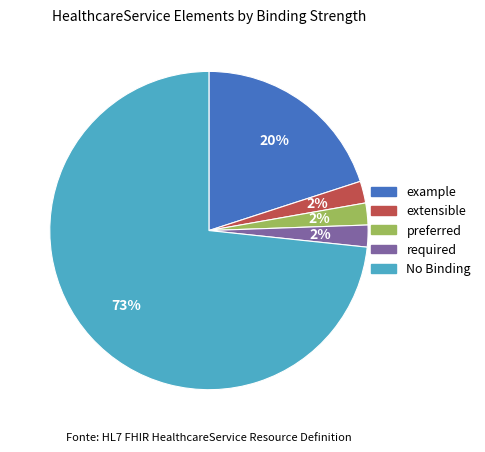

Count the number of slices in the pie.

5